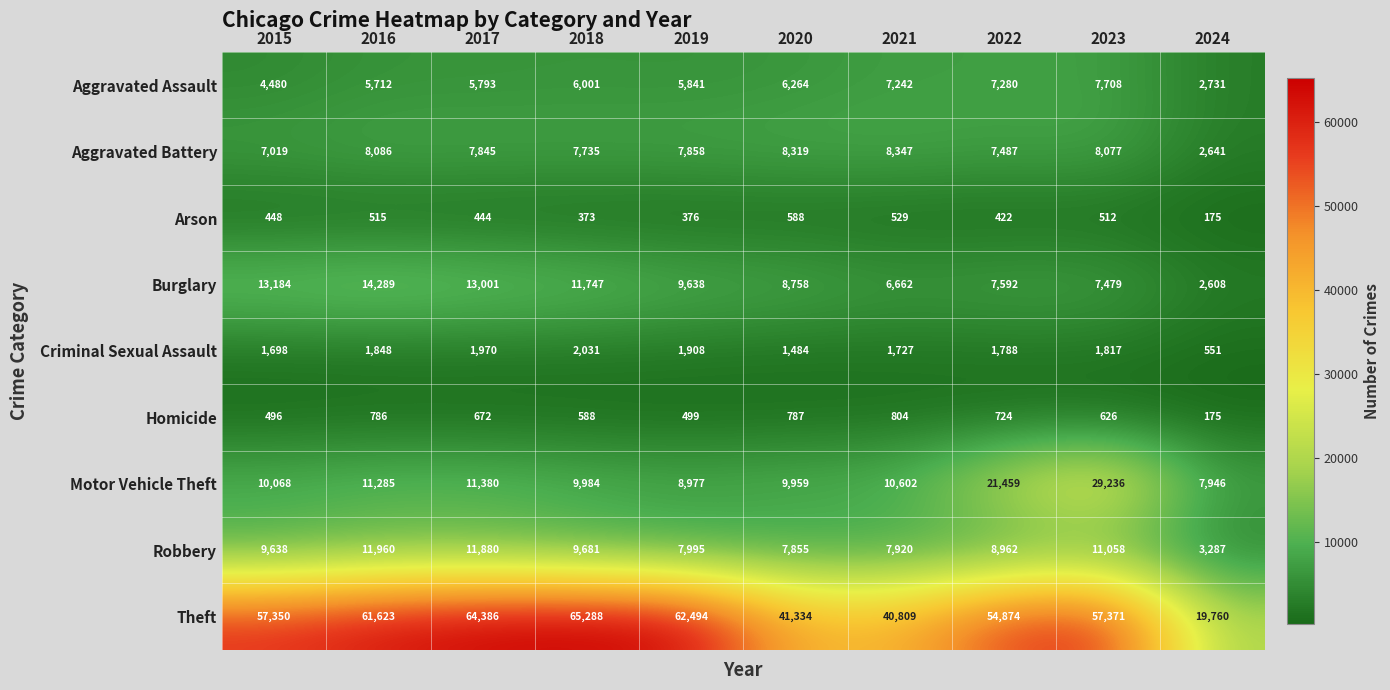

At which label does Theft reach its peak?

2018